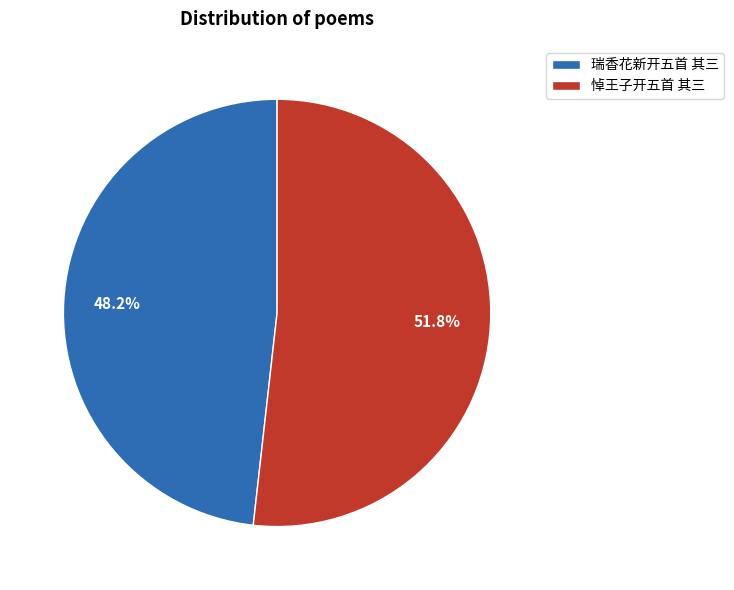

Do 瑞香花新开五首 其三 and 悼王子开五首 其三 together represent more than half of the pie?

Yes